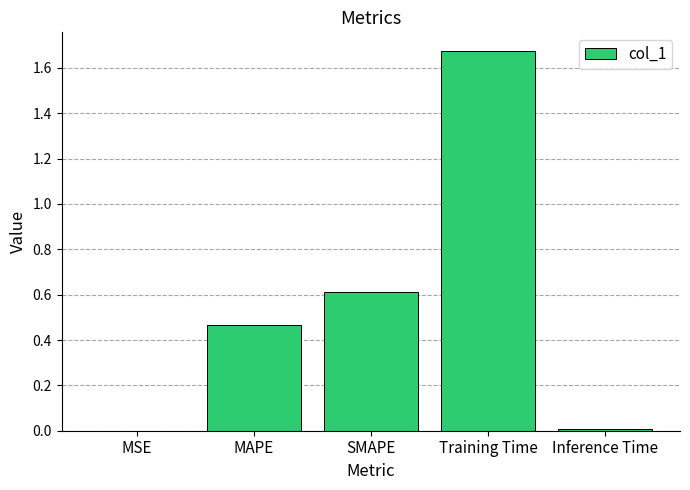

What is the sum of all values?

2.8